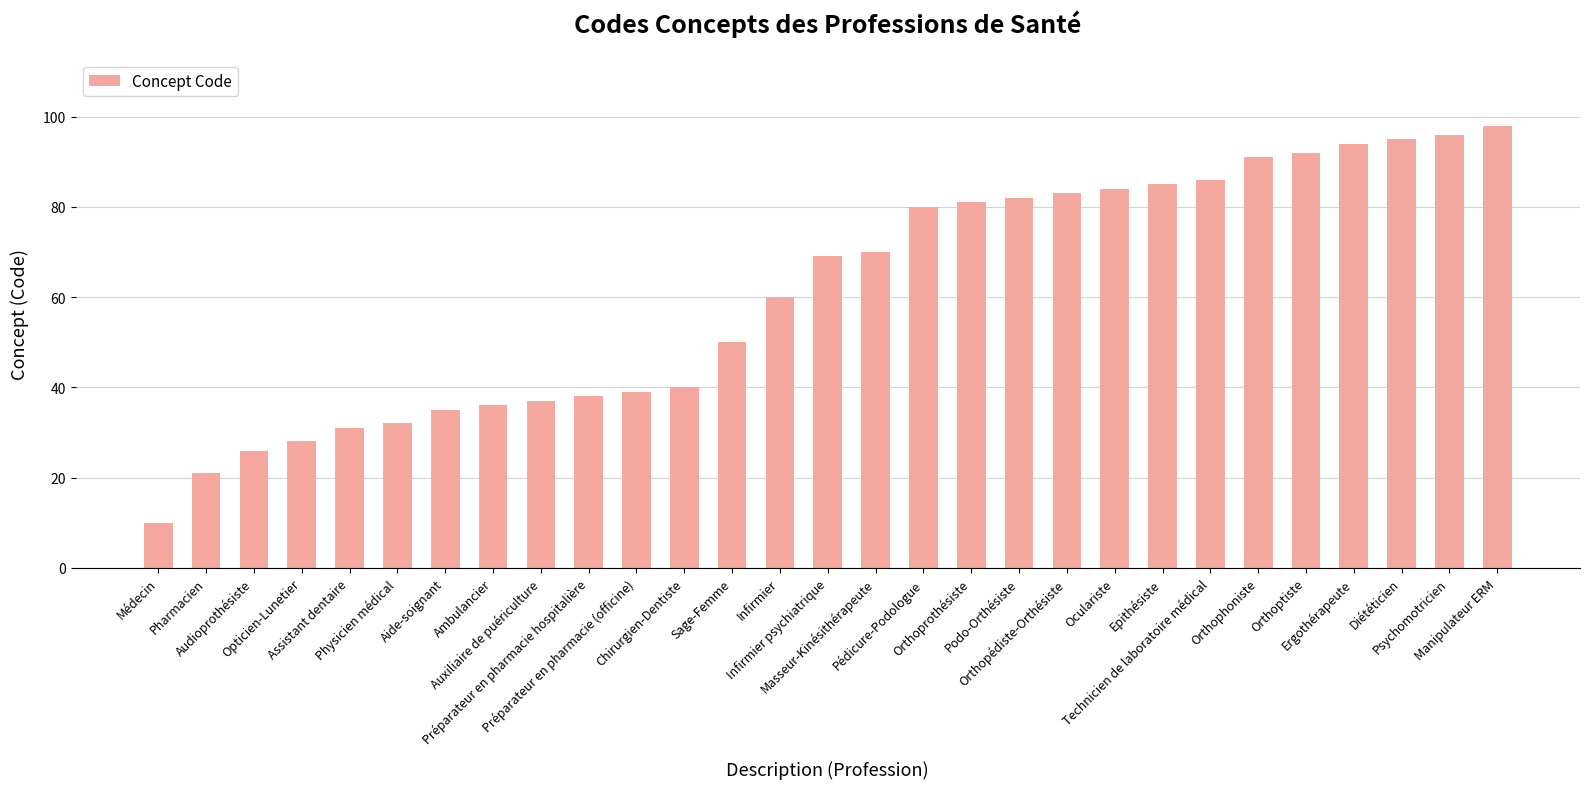

Reading left to right, what are all the values shown in this chart?

10	21	26	28	31	32	35	36	37	38	39	40	50	60	69	70	80	81	82	83	84	85	86	91	92	94	95	96	98